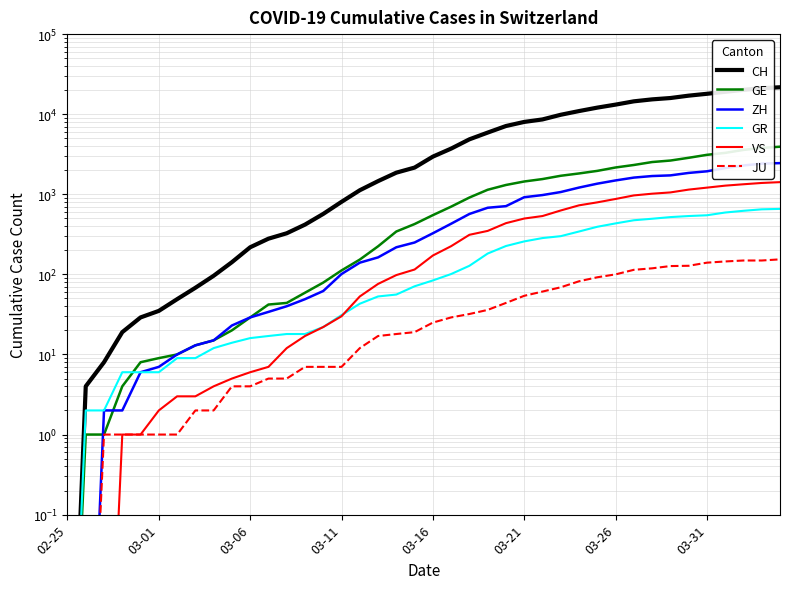

True or false: VS and GR intersect in this chart.

True